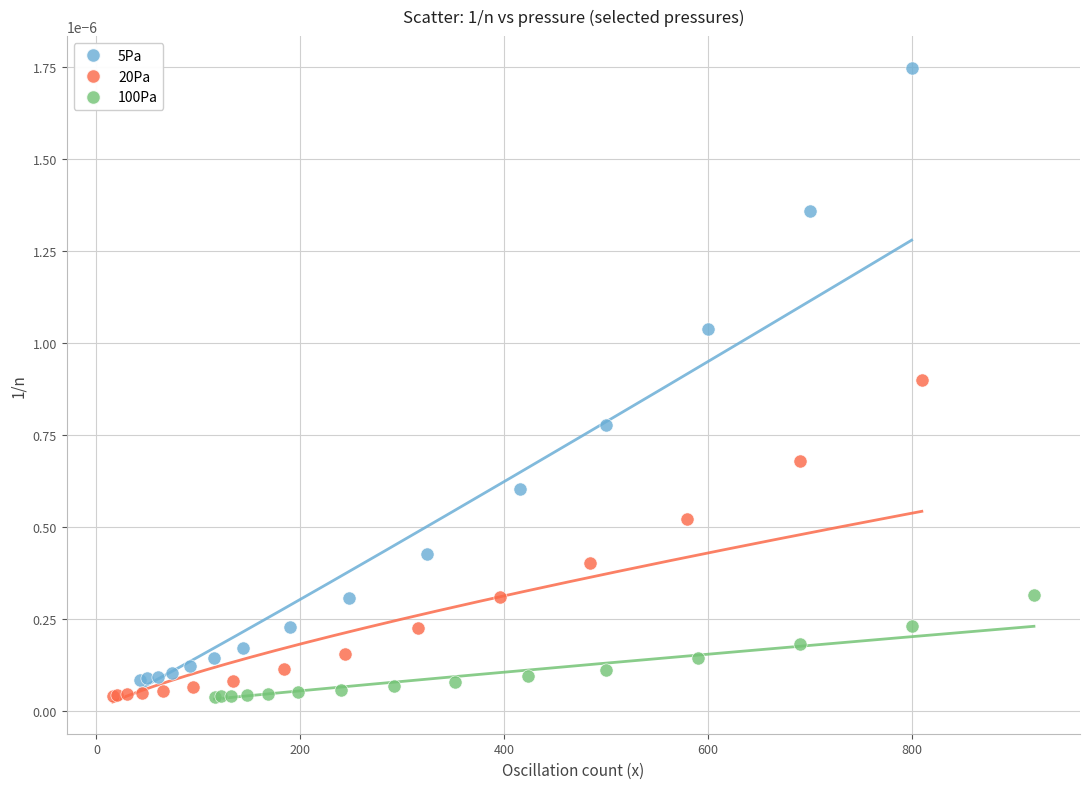

Which series has the widest spread of Y values?

5Pa